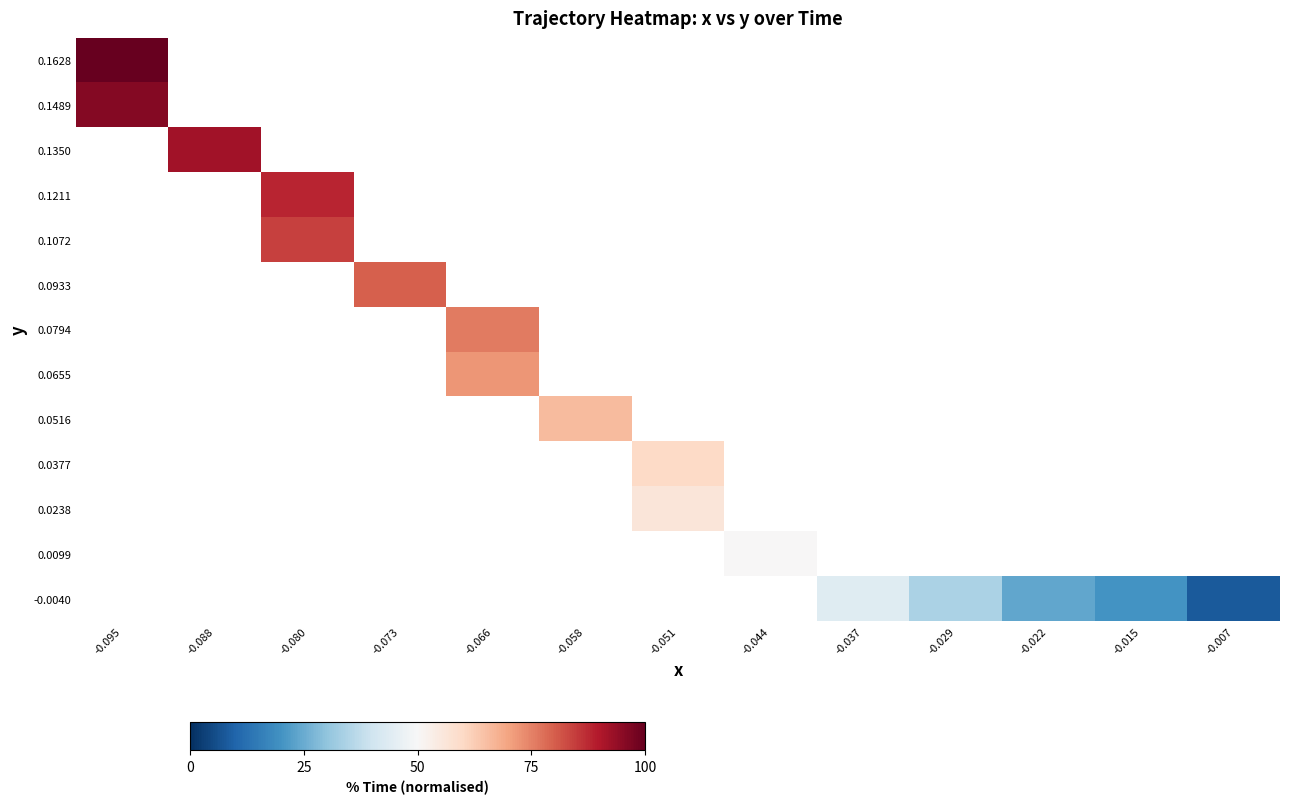

Rank the series by their average value, from lowest to highest.

-0.0040, 0.0099, 0.0238, 0.0377, 0.0516, 0.0655, 0.0794, 0.0933, 0.1072, 0.1211, 0.1350, 0.1489, 0.1628